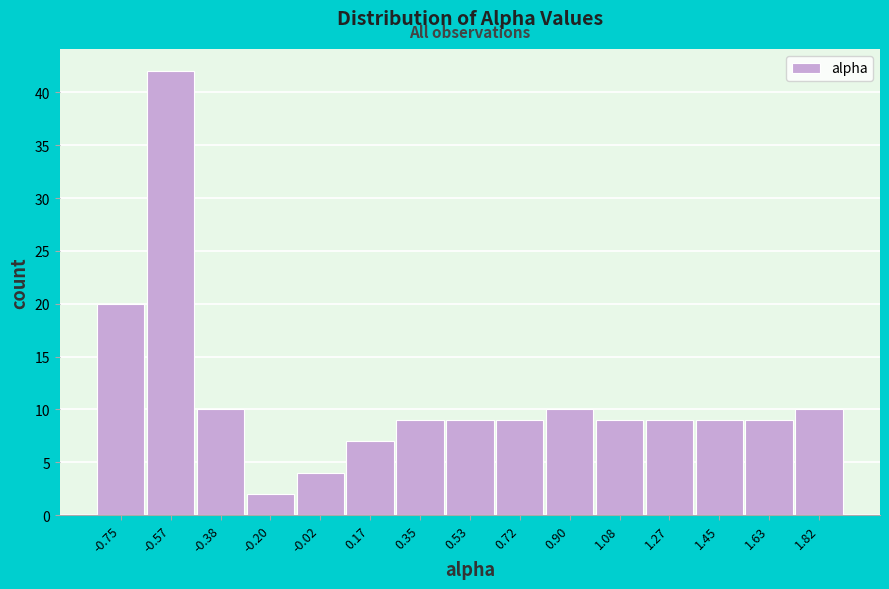

Reading left to right, what are all the values shown in this chart?

-0.75=20	-0.57=42	-0.38=10	-0.20=2	-0.02=4	0.17=7	0.35=9	0.53=9	0.72=9	0.90=10	1.08=9	1.27=9	1.45=9	1.63=9	1.82=10